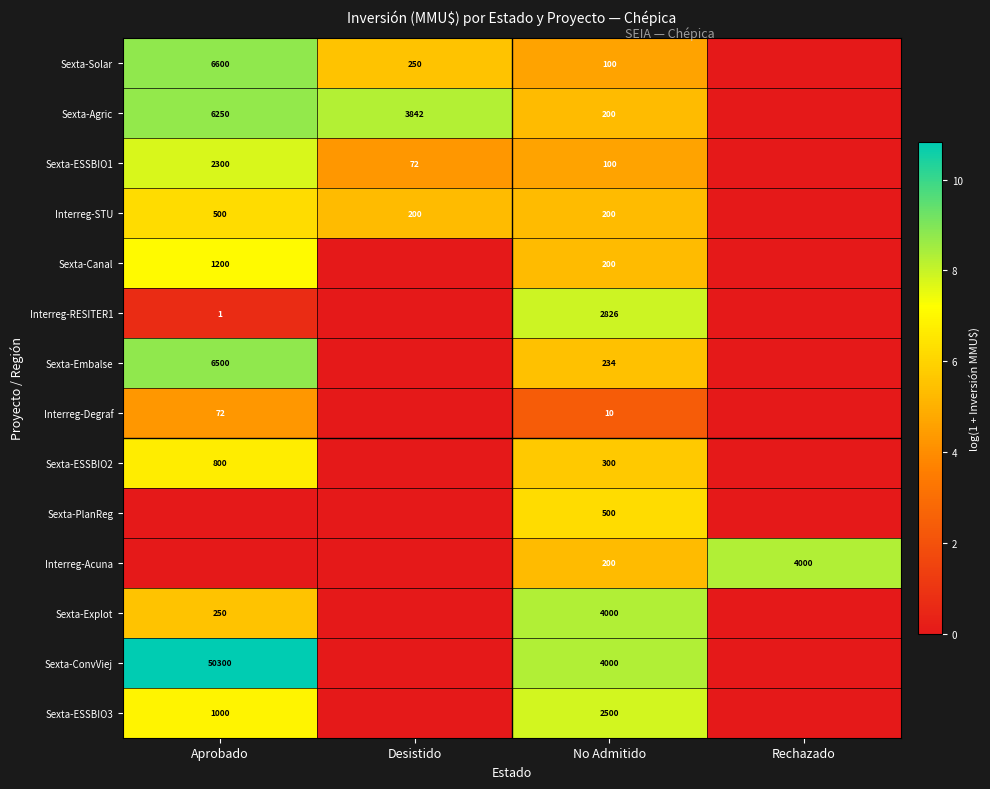

Is it true that Sexta-Canal equals 303 at No Admitido?

False